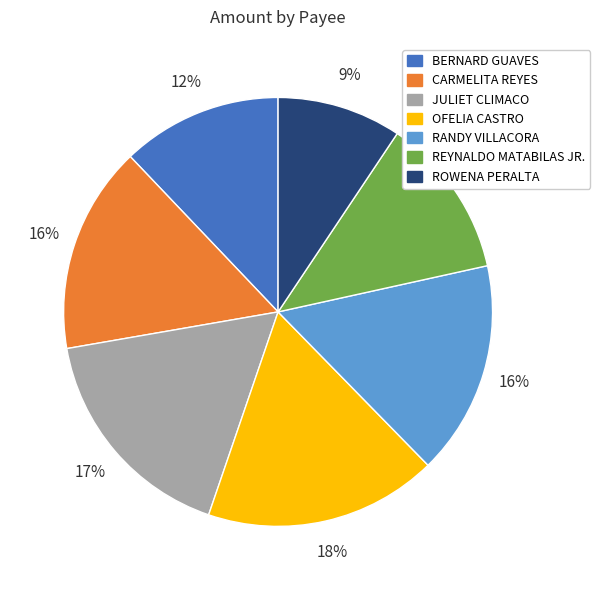

How many slices are in this pie chart?

7